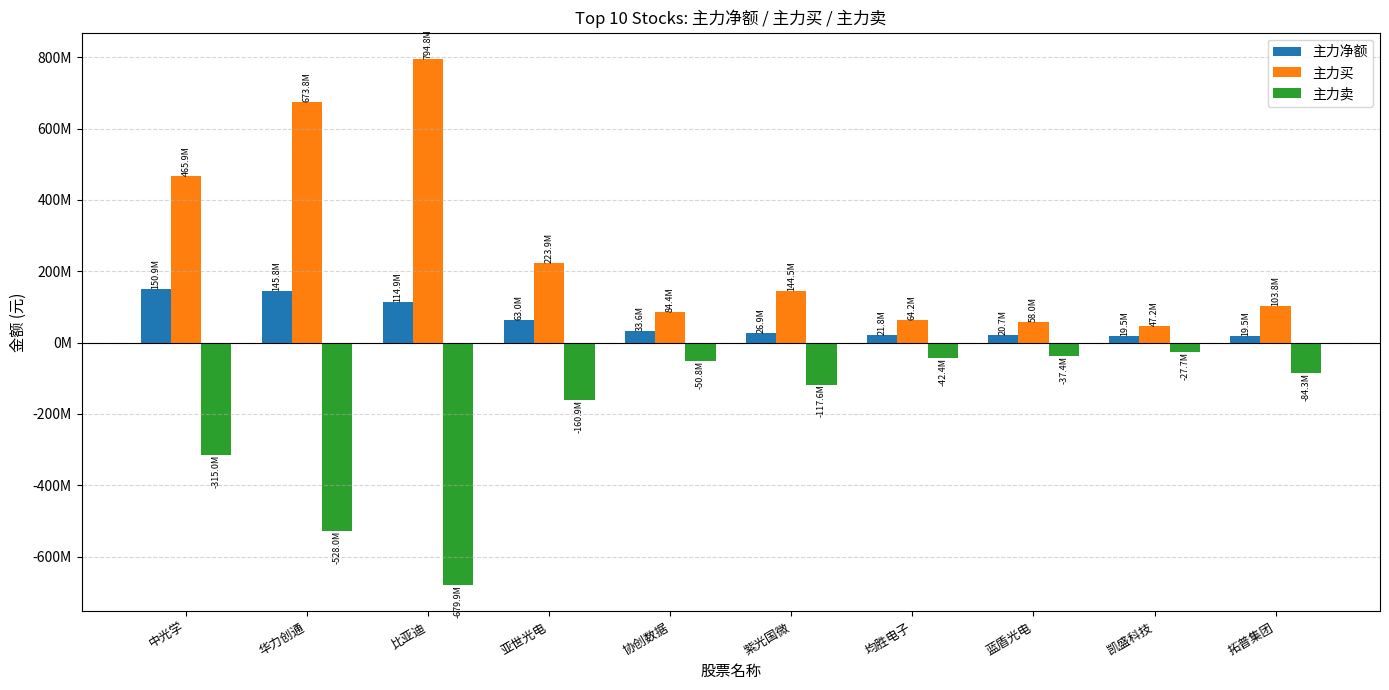

What is the approximate value of 主力卖 at 蓝盾光电?

-37377865